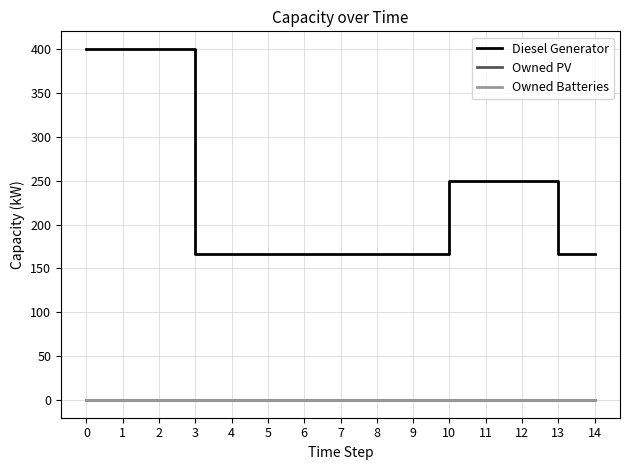

True or false: Diesel Generator and Owned Batteries intersect in this chart.

False